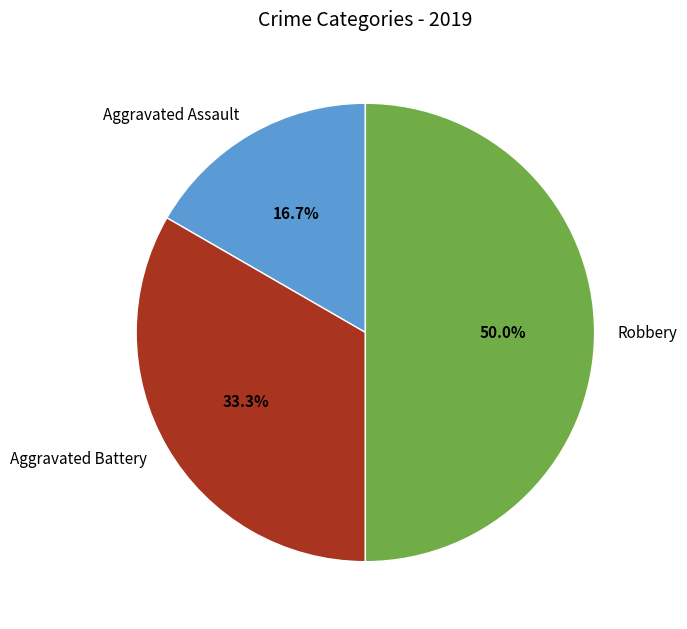

Does Aggravated Battery represent more than half of the total?

No